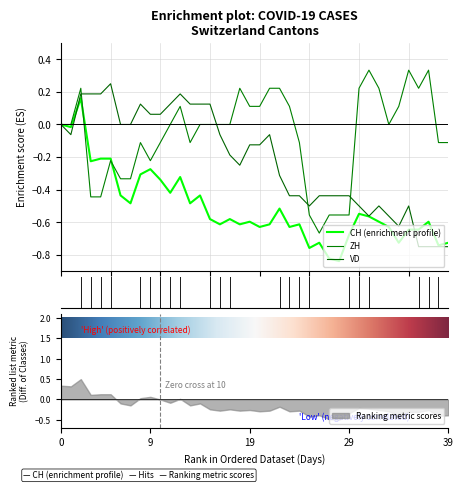

What is the minimum value for Ranking metric scores?

-0.5